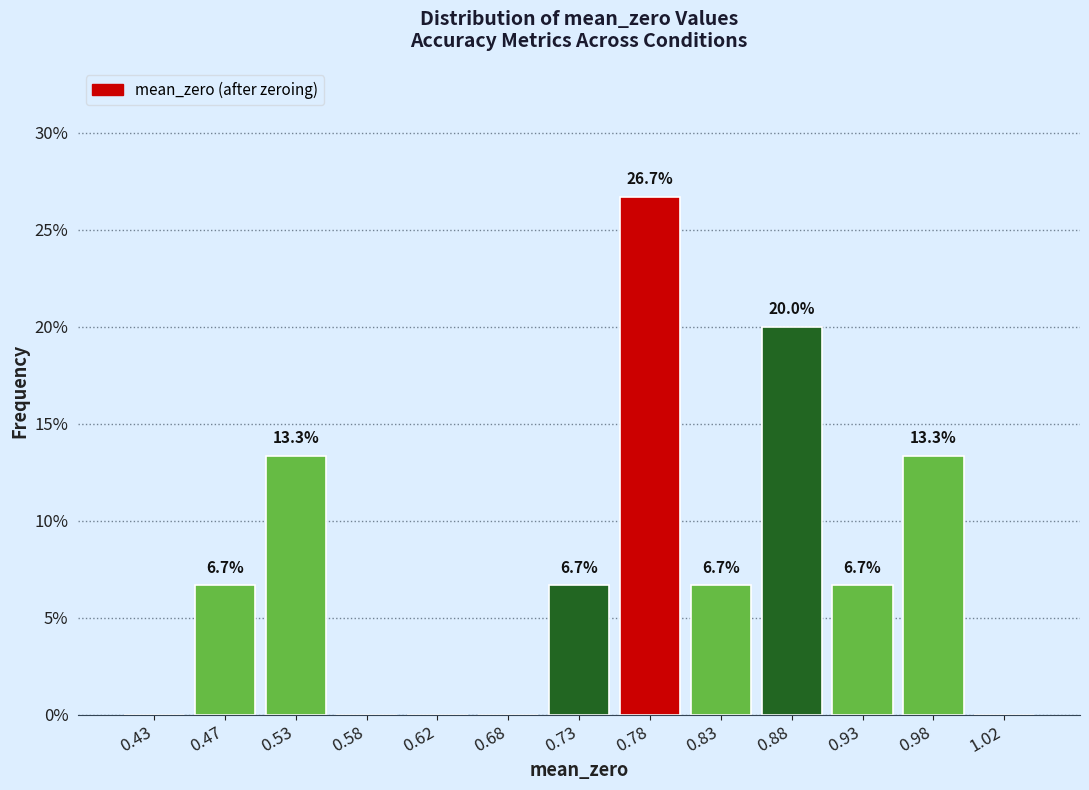

Over which range of the x-axis is the bar tallest?

0.75 to 0.80